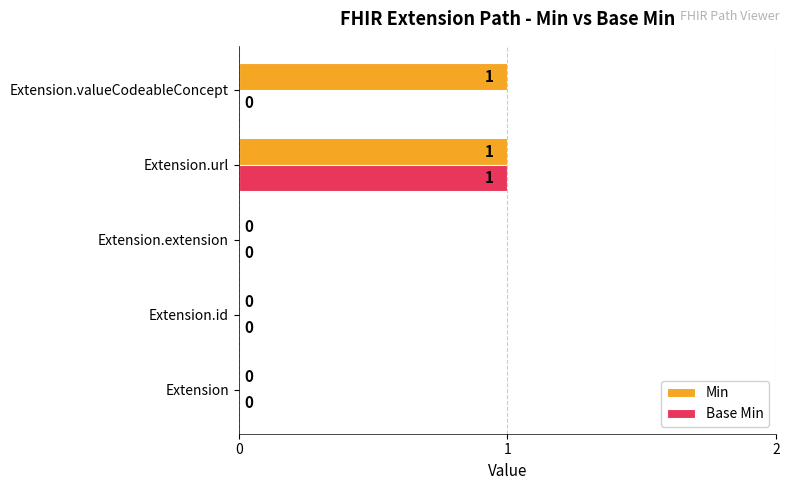

The Base Min series shows 0 at Extension.id. True or false?

True